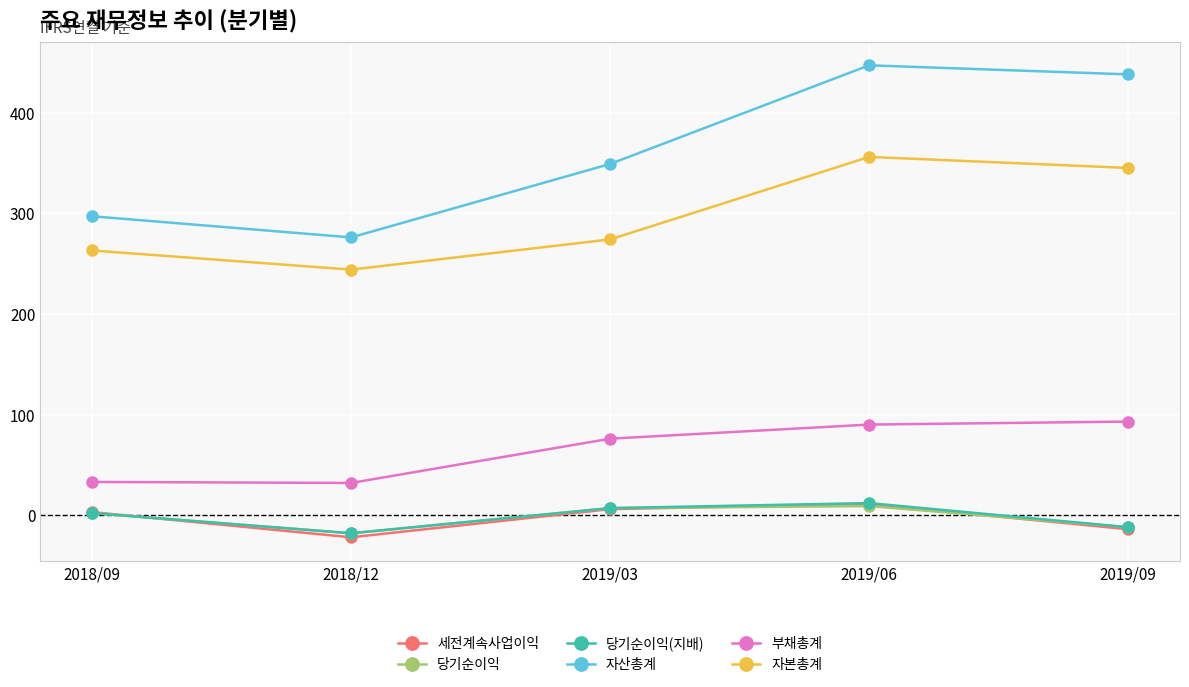

How many data points does each series have?

5